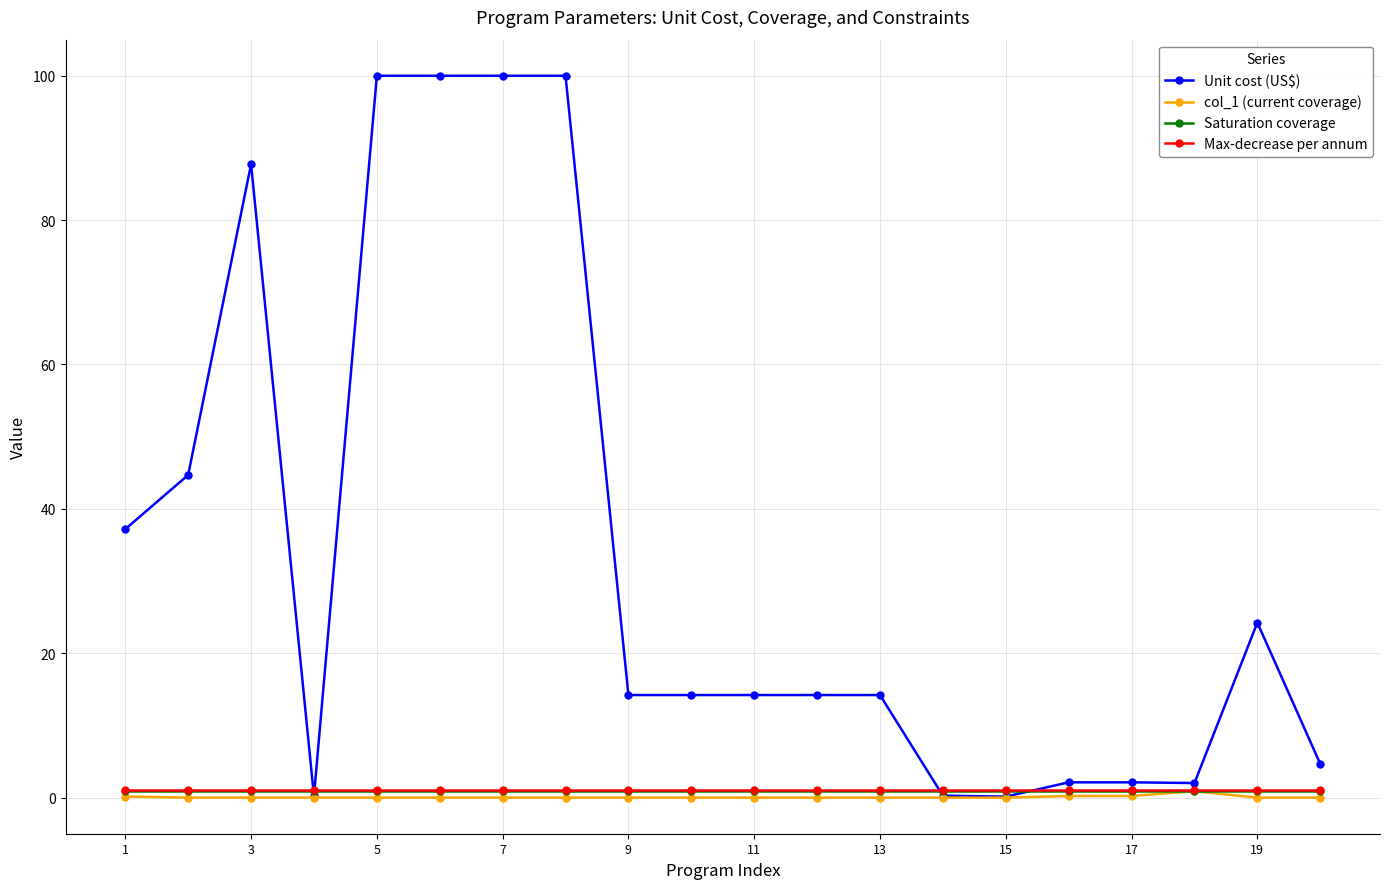

What is the maximum value shown in the chart?

100.0